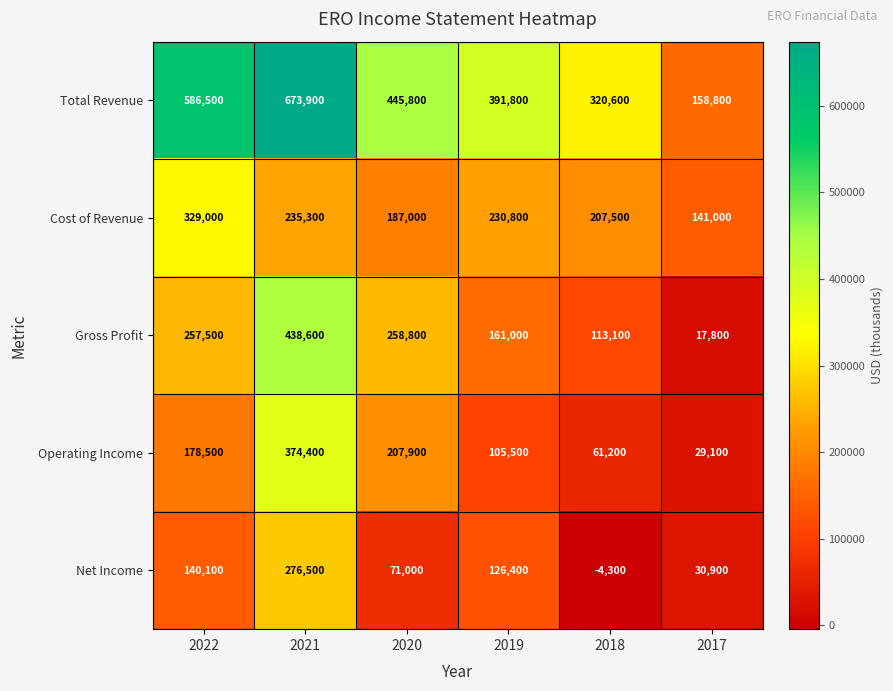

Count the number of data series in this chart.

5